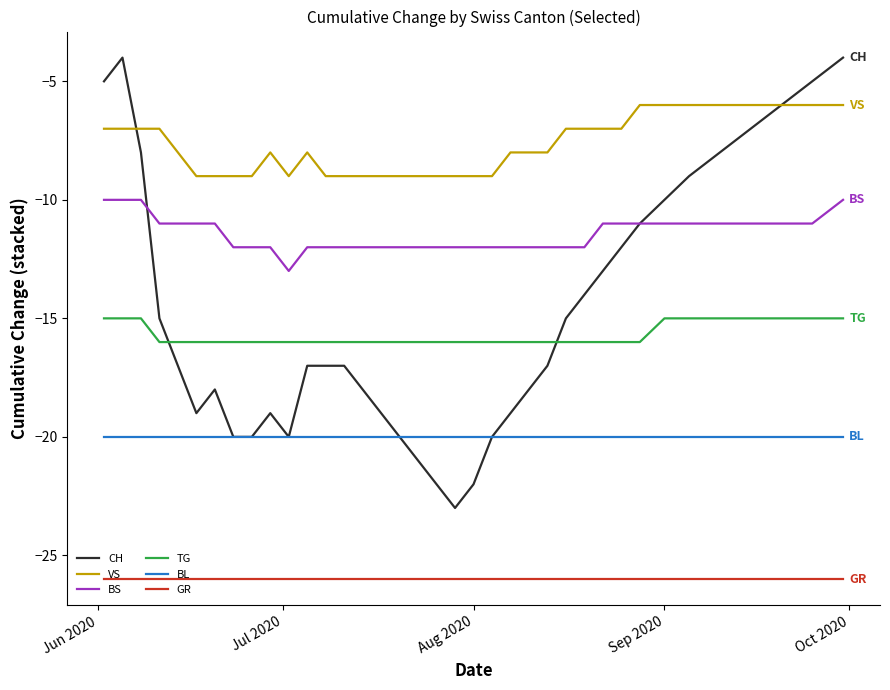

True or false: GR and TG cross at least once.

False